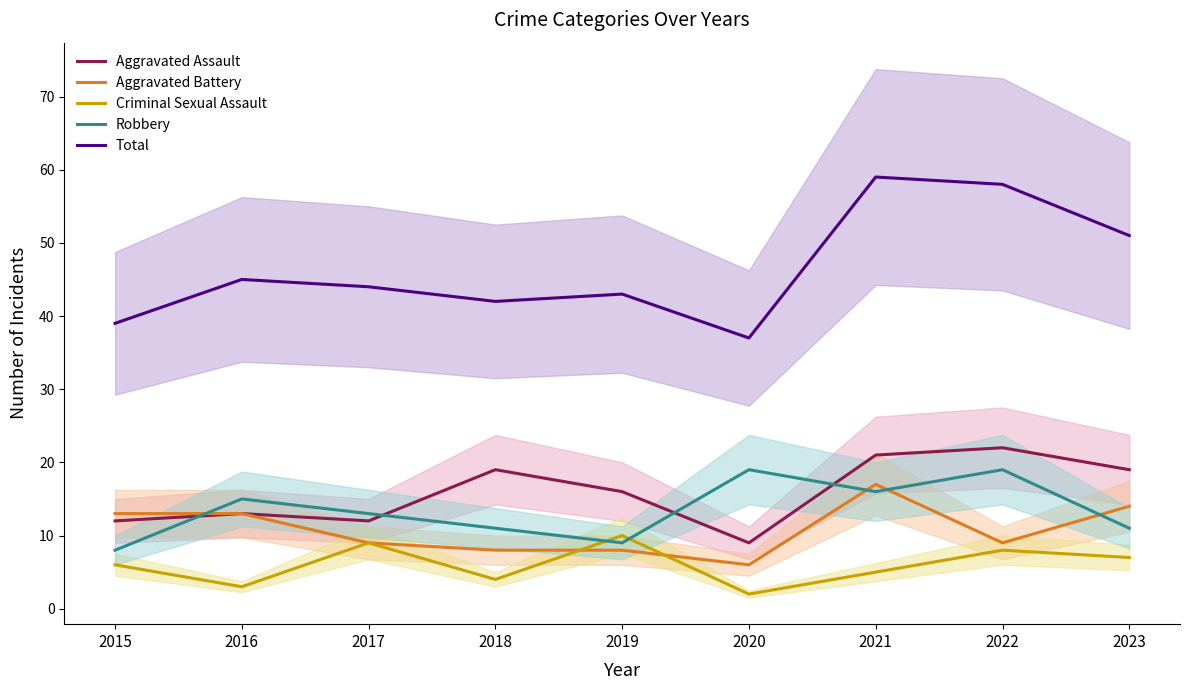

Between 2018 and 2020, which series saw the biggest shift?

Aggravated Assault